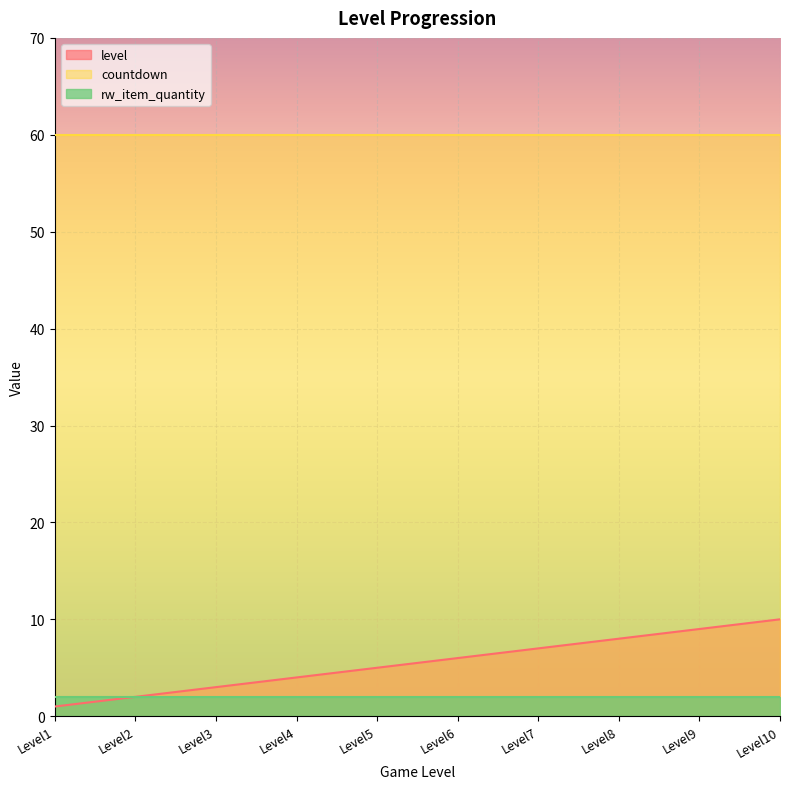

What is the highest value of the rw_item_quantity series?

2